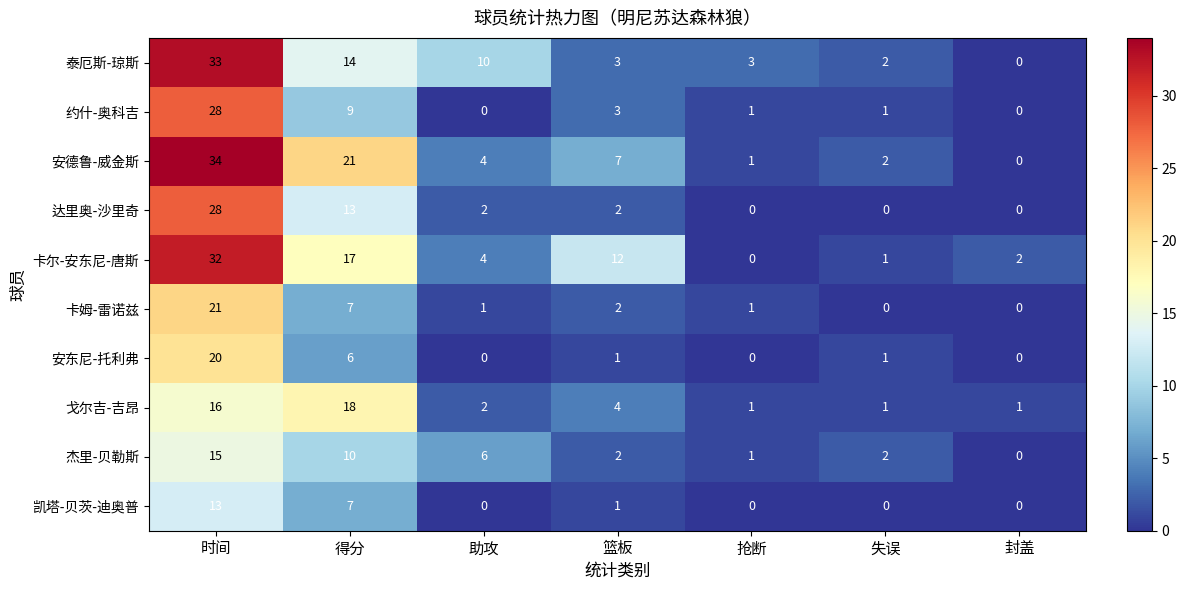

How many distinct data groups are displayed?

10